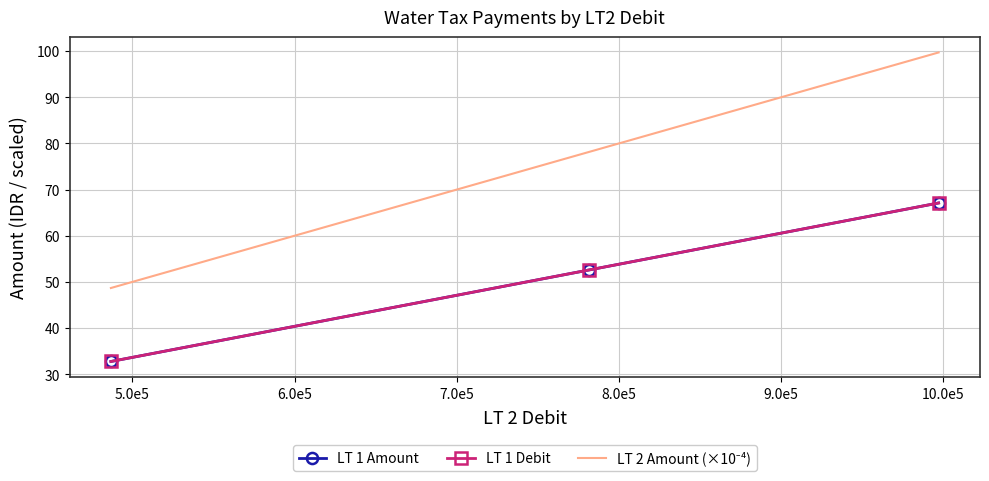

Which series has the largest range (max minus min)?

LT 2 Amount (×10⁻⁴)